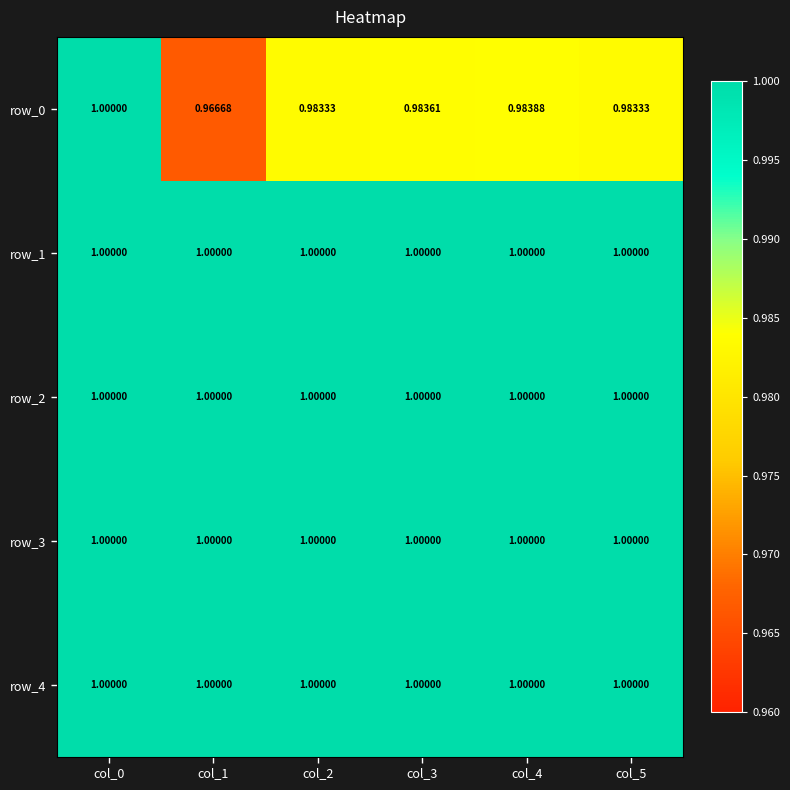

Which series has the largest total across all categories?

row_1